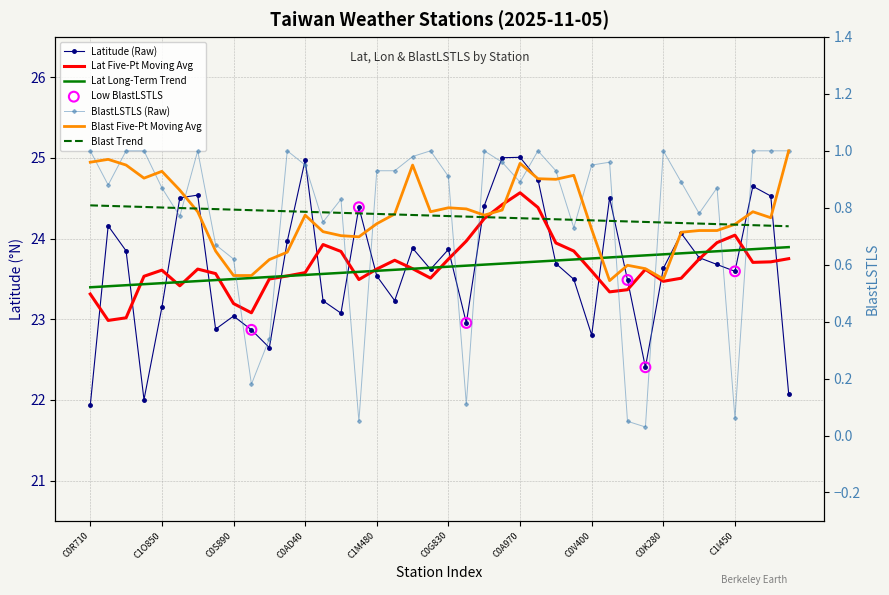

Which series contains the lowest Y value?

BlastLSTLS